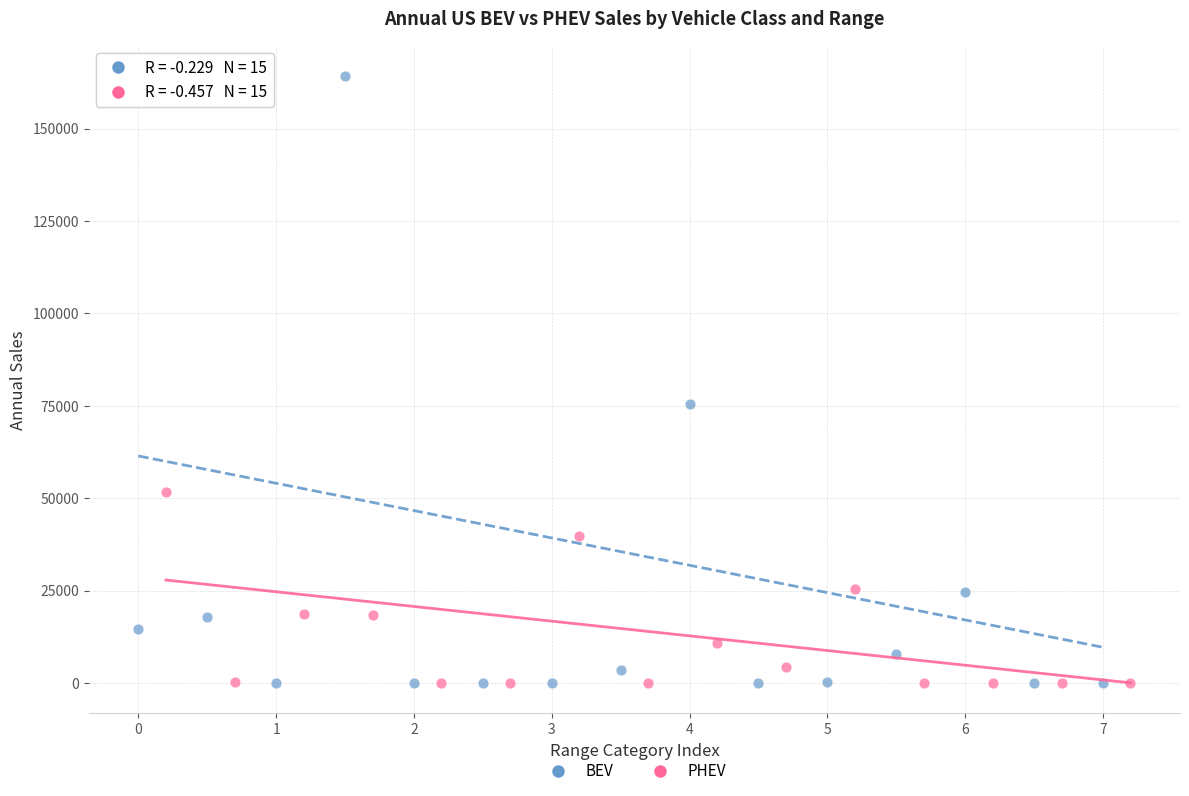

Which series has the widest spread of Y values?

BEV